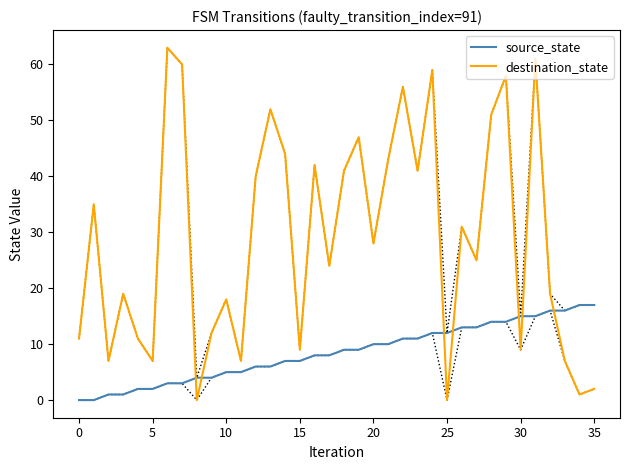

Rank the series by their maximum value, from lowest to highest.

source_state, destination_state